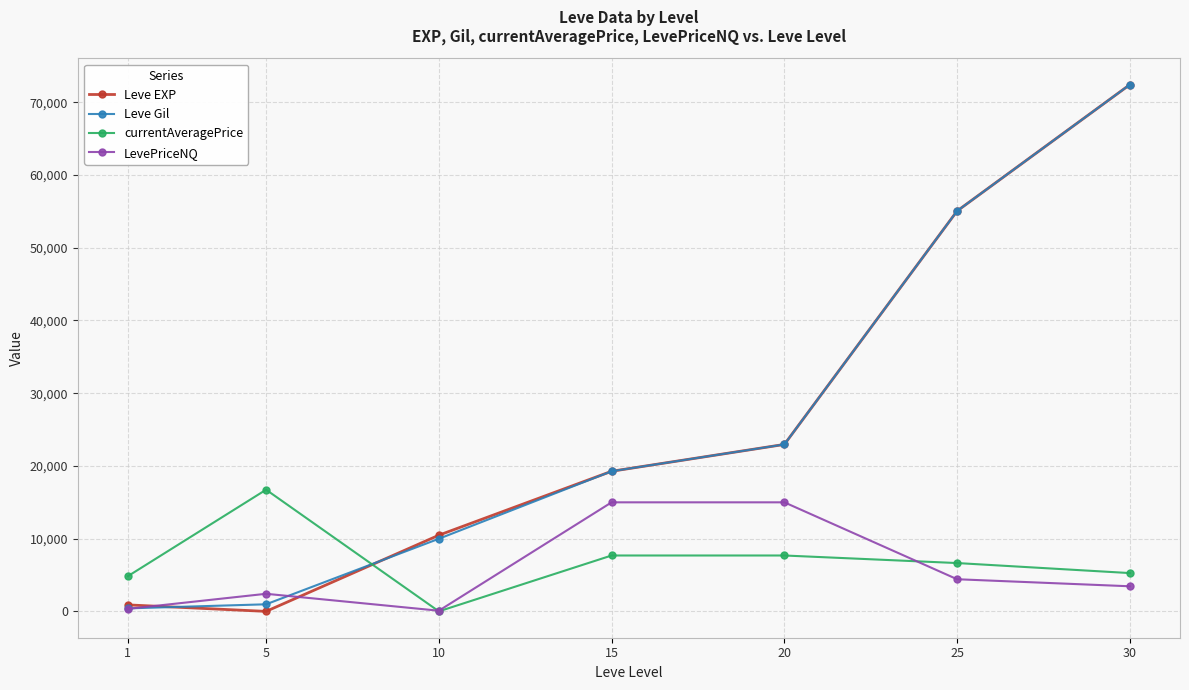

What is the difference between the LevePriceNQ values at 15 and 25?

10575.0